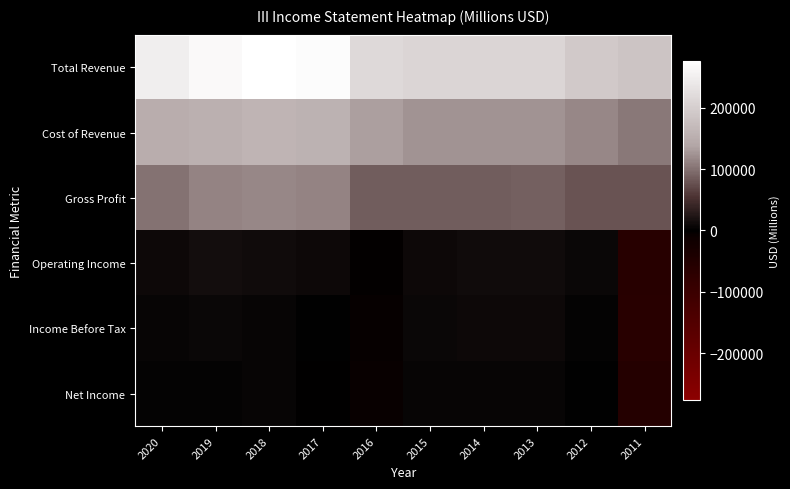

Which series has the largest range (max minus min)?

Total Revenue